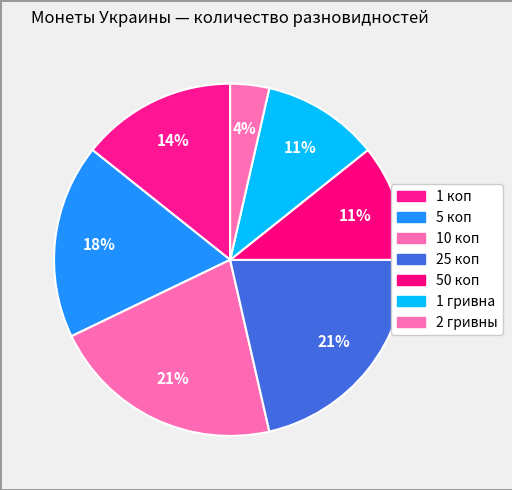

How many slices are in this pie chart?

7